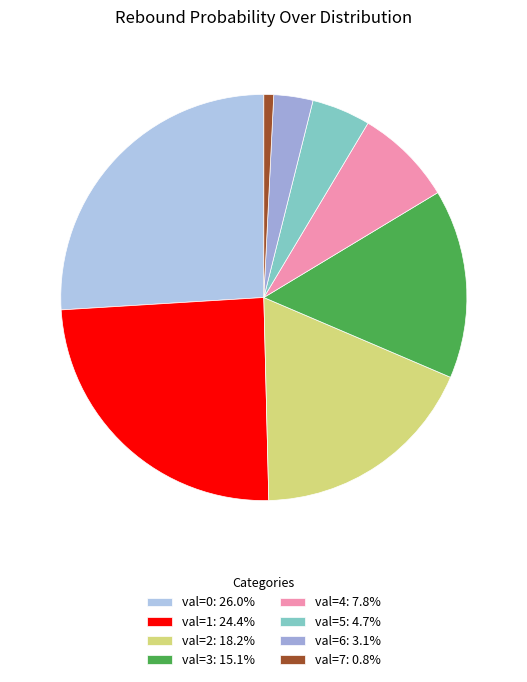

Rank the categories by value from lowest to highest.

val=7, val=6, val=5, val=4, val=3, val=2, val=1, val=0